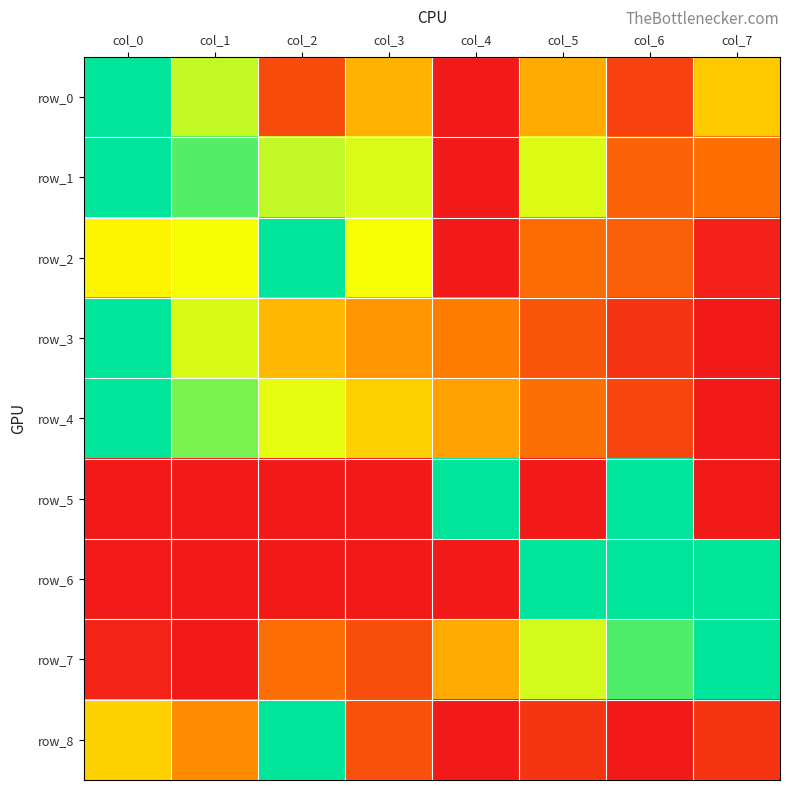

How many values in the row_7 series exceed 0?

7